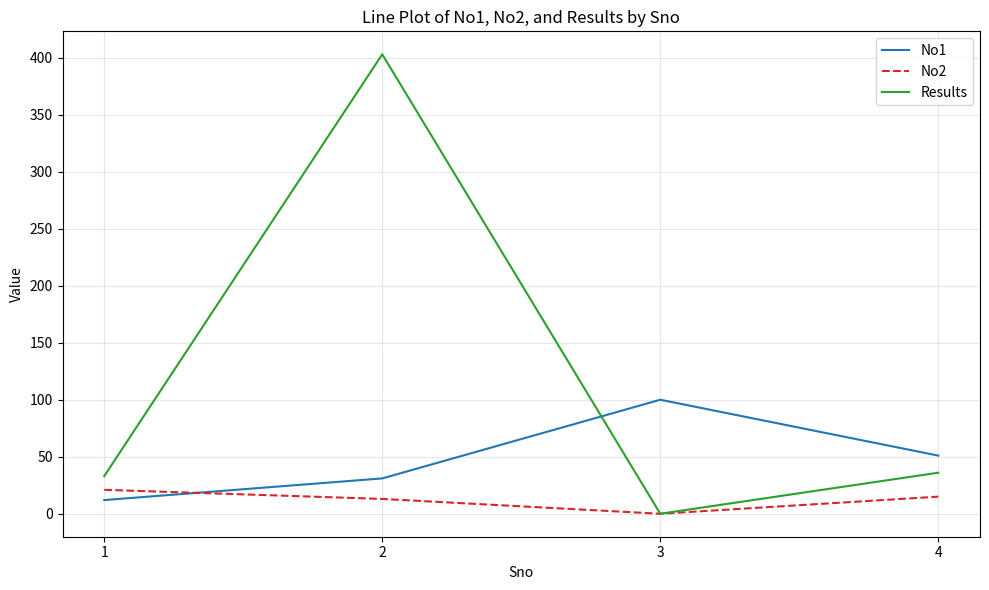

Which series has the largest range (max minus min)?

Results